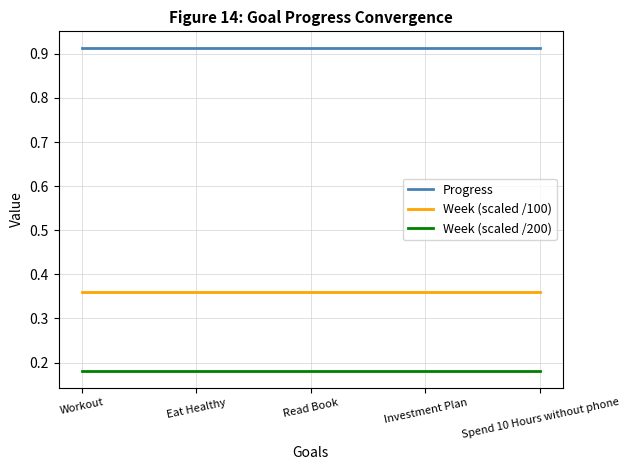

True or false: Week (scaled /200) and Week (scaled /100) intersect in this chart.

False